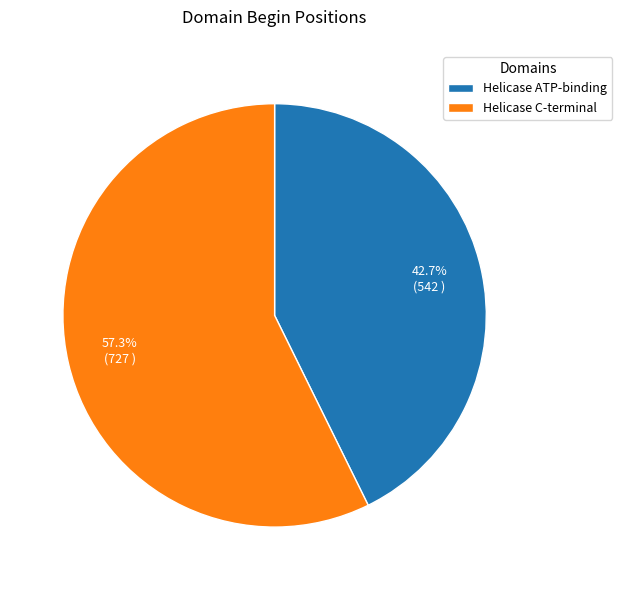

What is the largest slice in the pie chart?

Helicase C-terminal